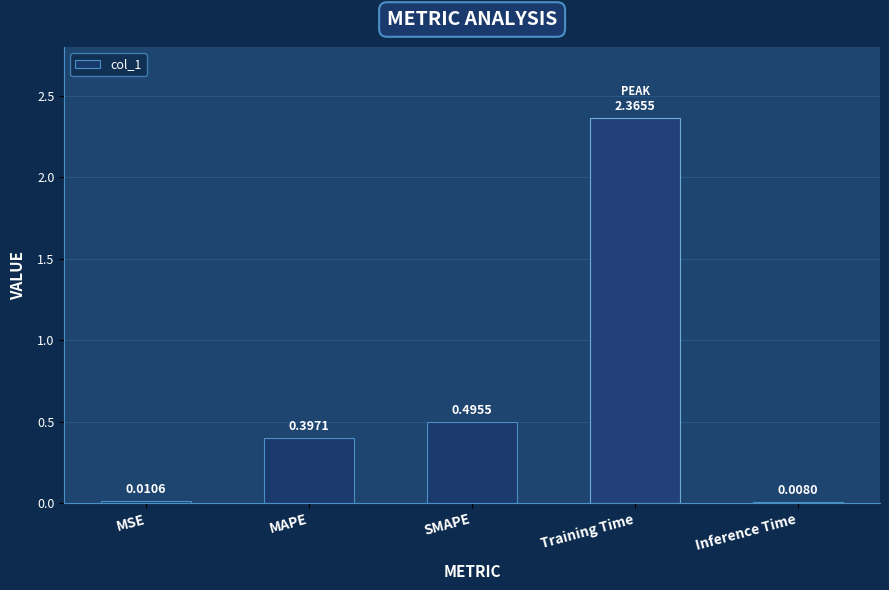

What is the change in value from Training Time to Inference Time?

-2.4